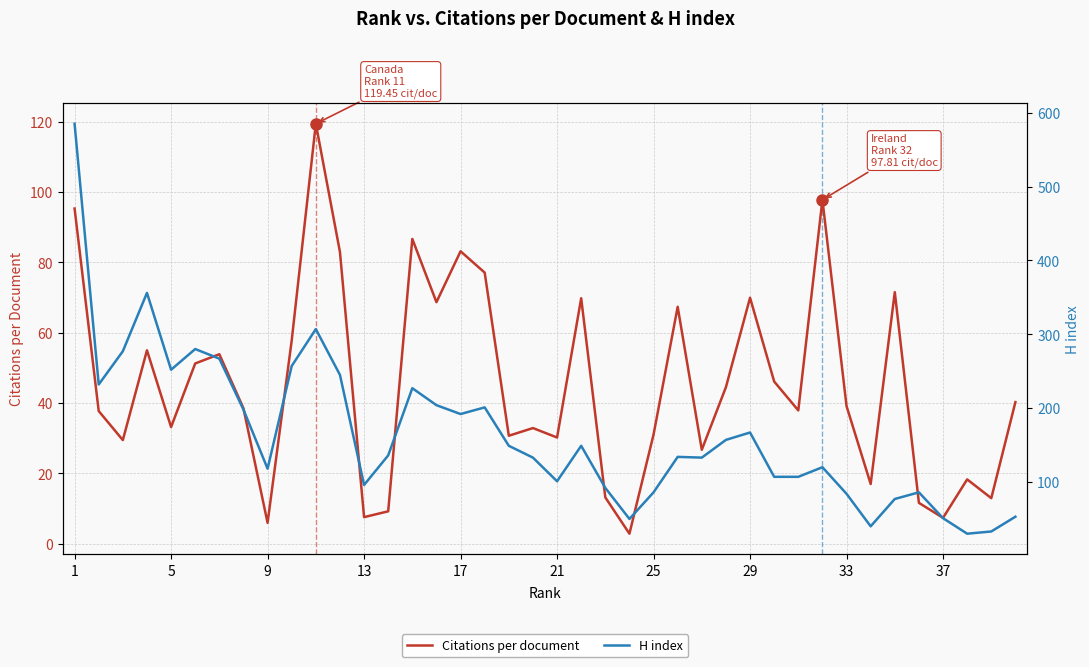

List the series in order of their overall mean, highest first.

H index, Citations per document